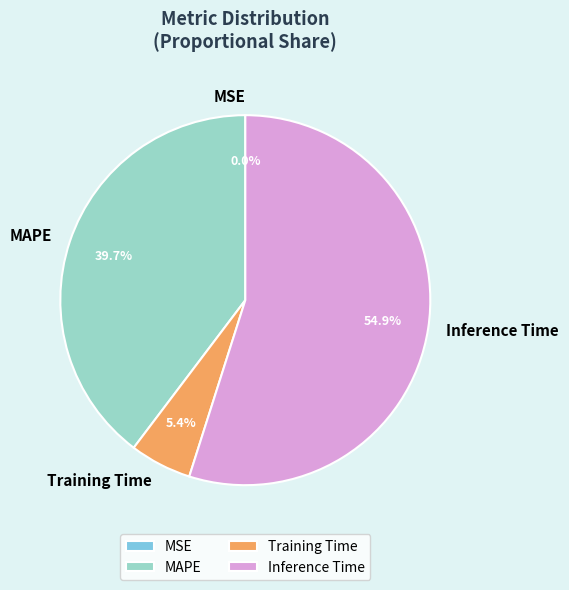

Does any single category account for the majority?

Yes